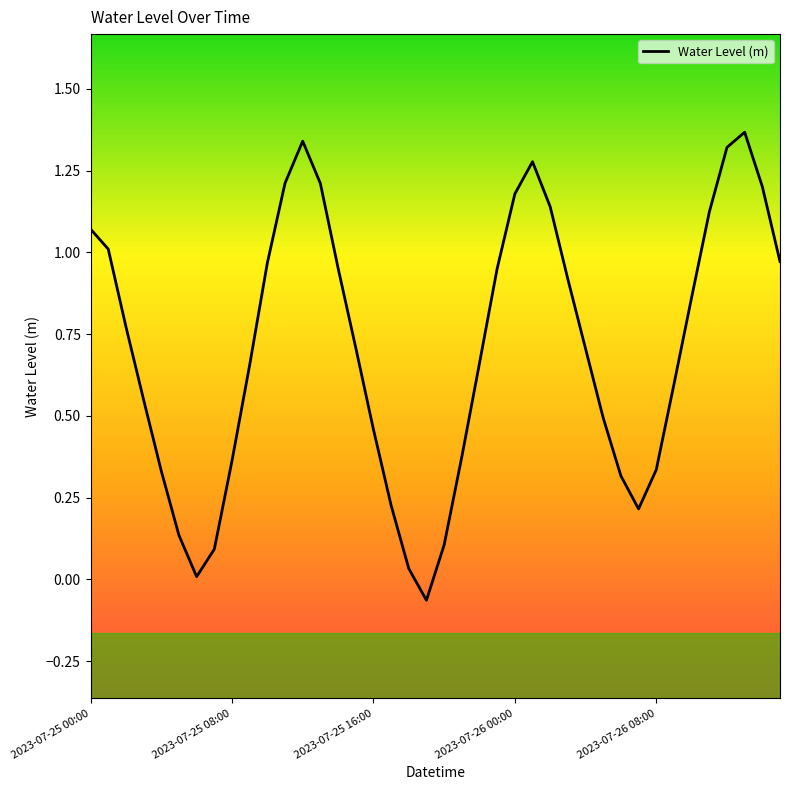

Where is the first local minimum?

6